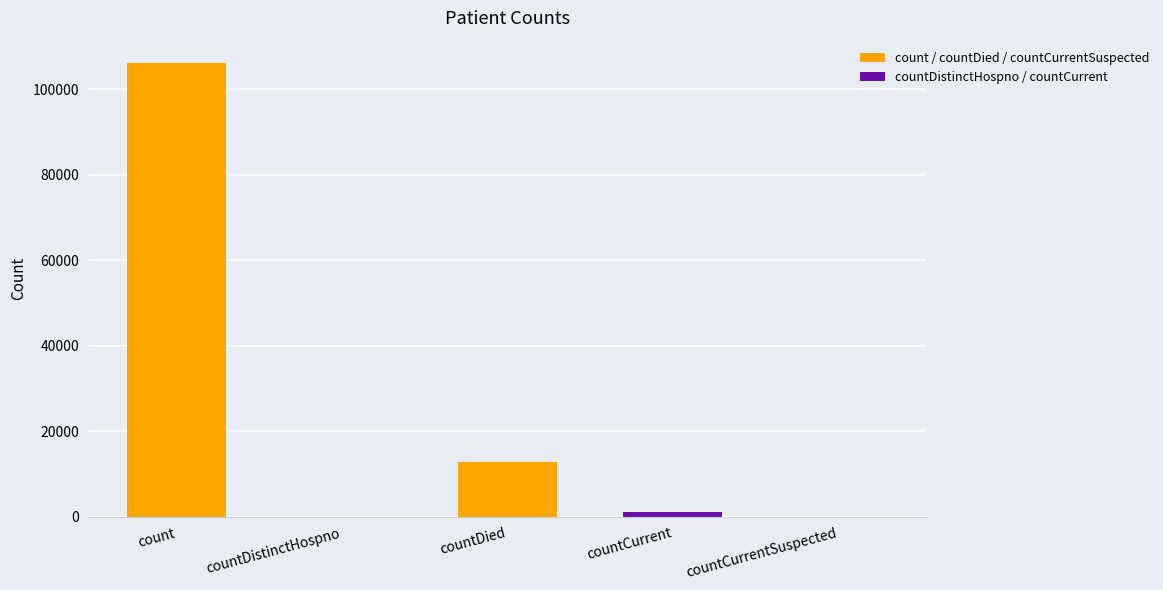

What is the sum of all values?

119683